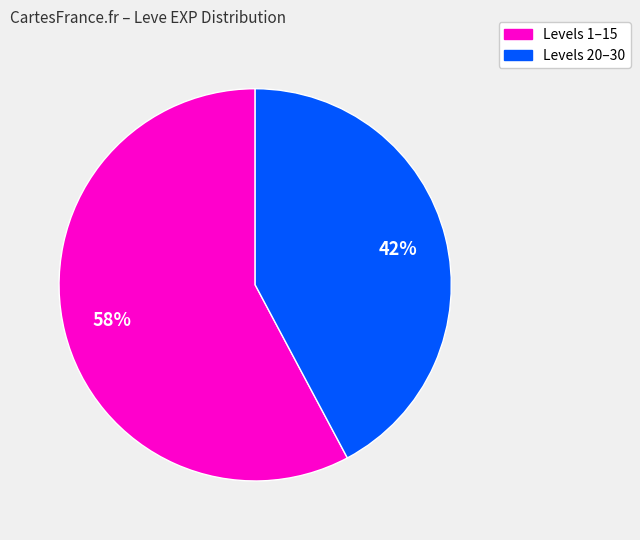

Is there a majority slice in this chart?

Yes